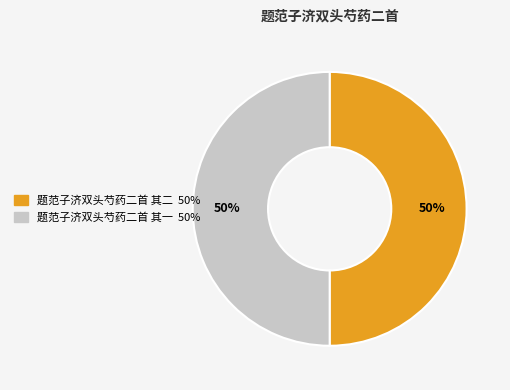

To the nearest percent, what is the average slice percentage?

50%